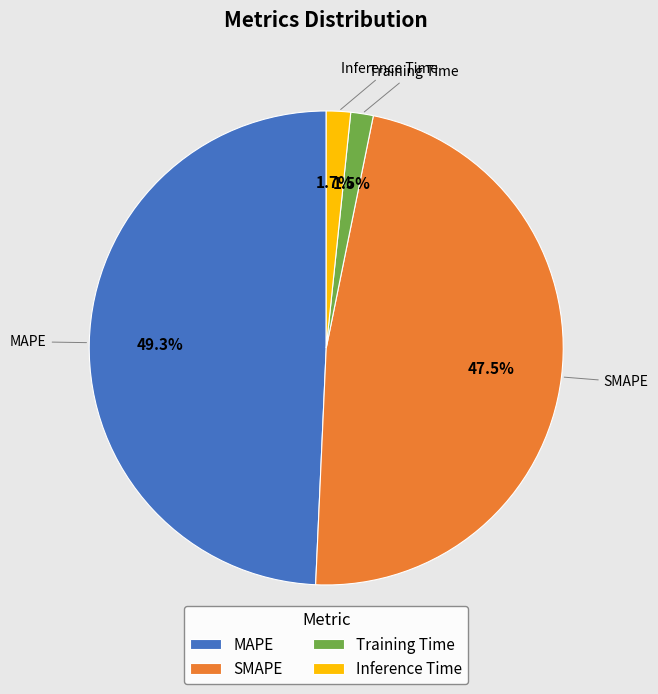

What percentage is the MAPE slice, to the nearest percent?

49%